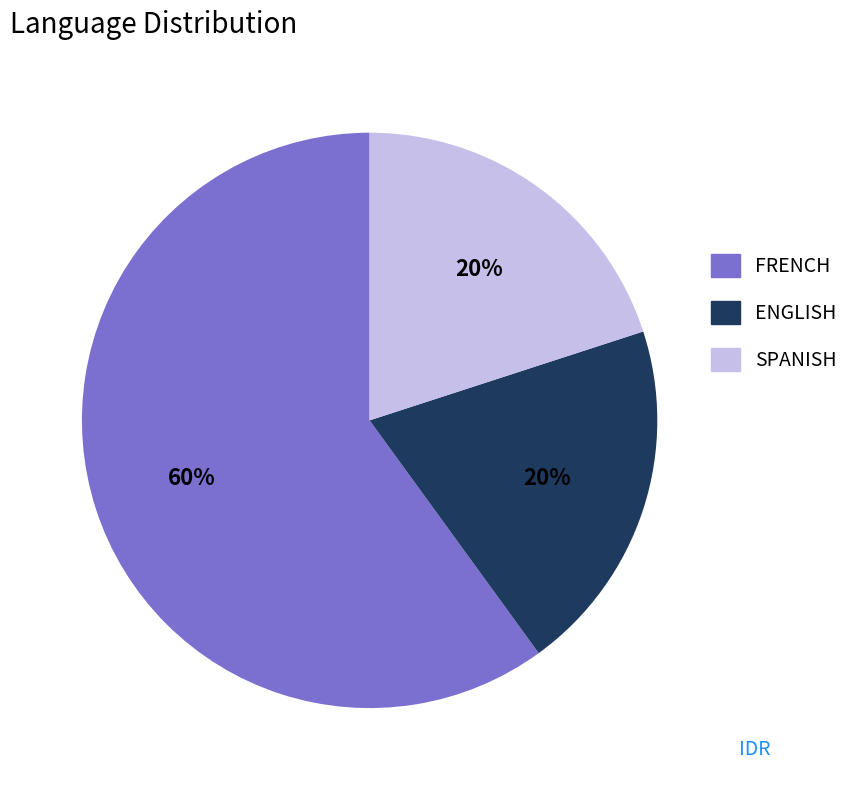

Is it true that SPANISH is 20% of the pie?

True